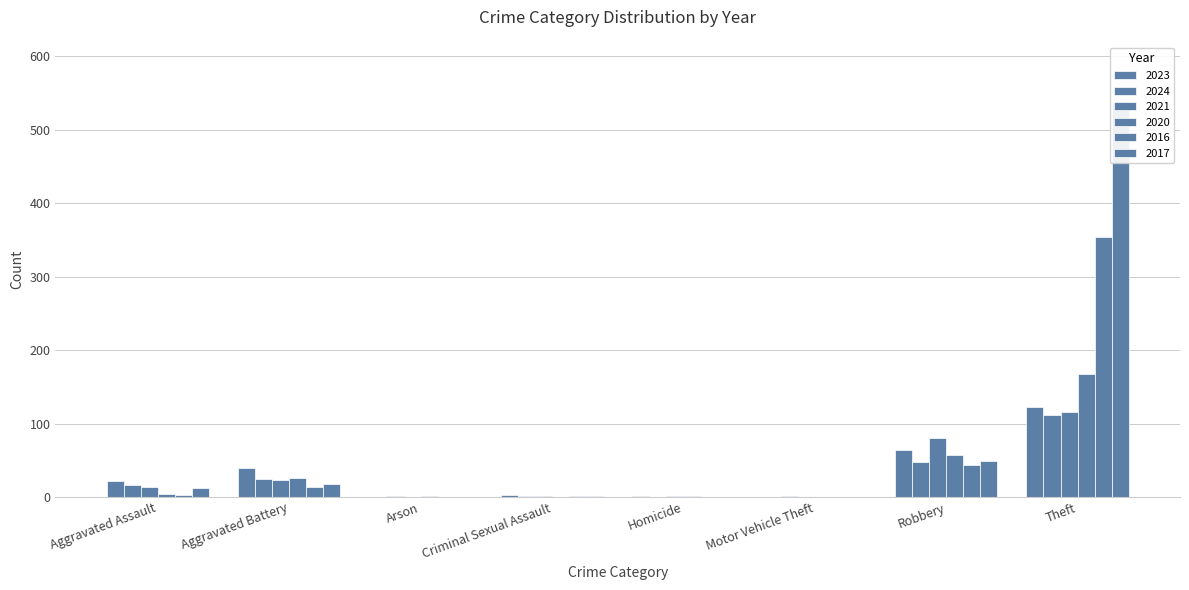

What are all the series names shown in the legend?

2023, 2024, 2021, 2020, 2016, 2017